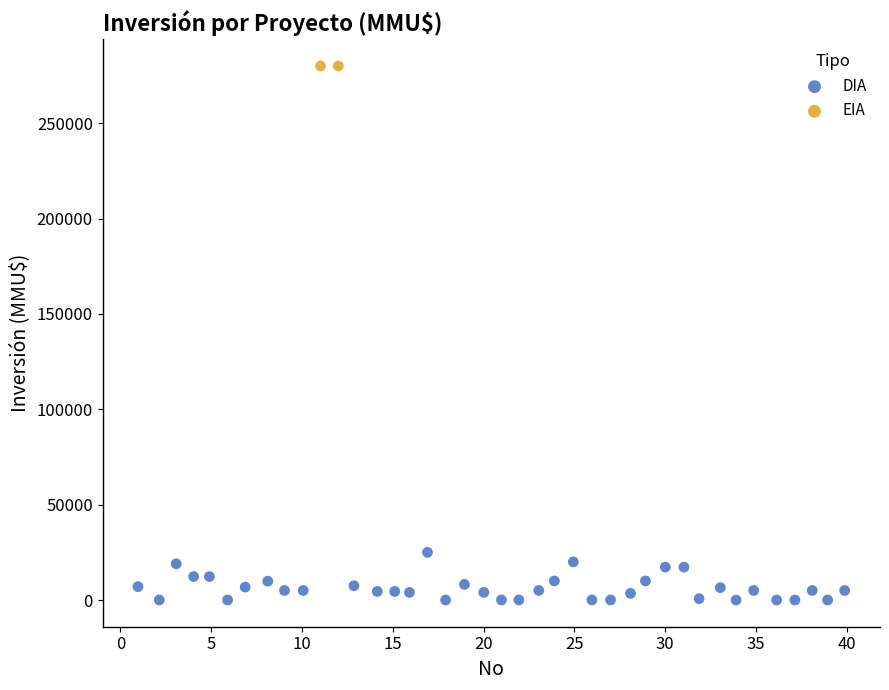

What are all the series names shown in the legend?

DIA, EIA